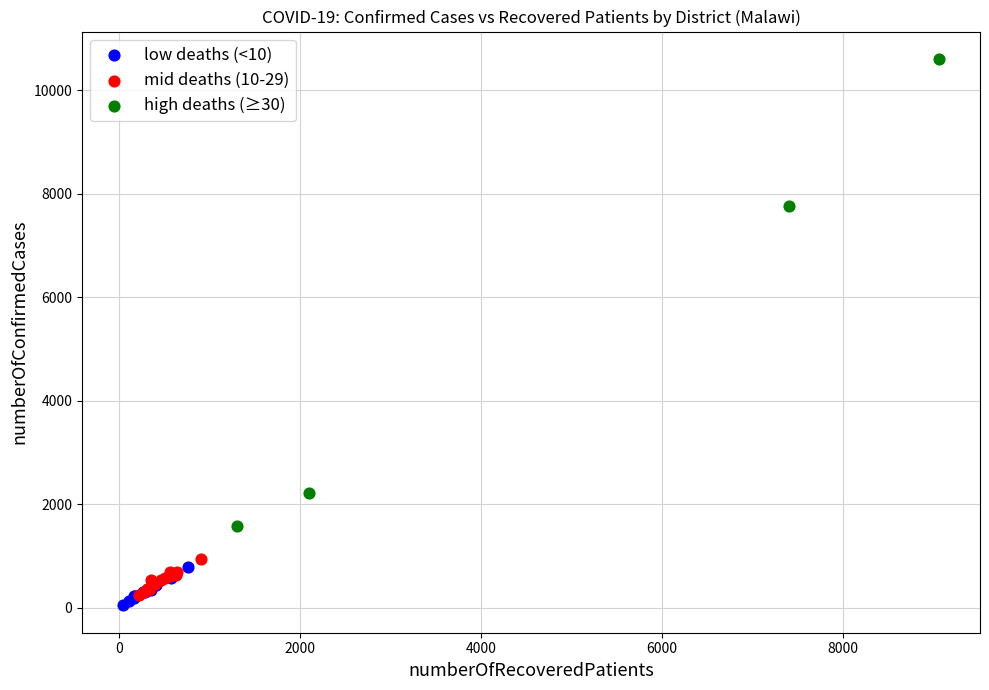

Which series contains the highest Y value?

high deaths (≥30)